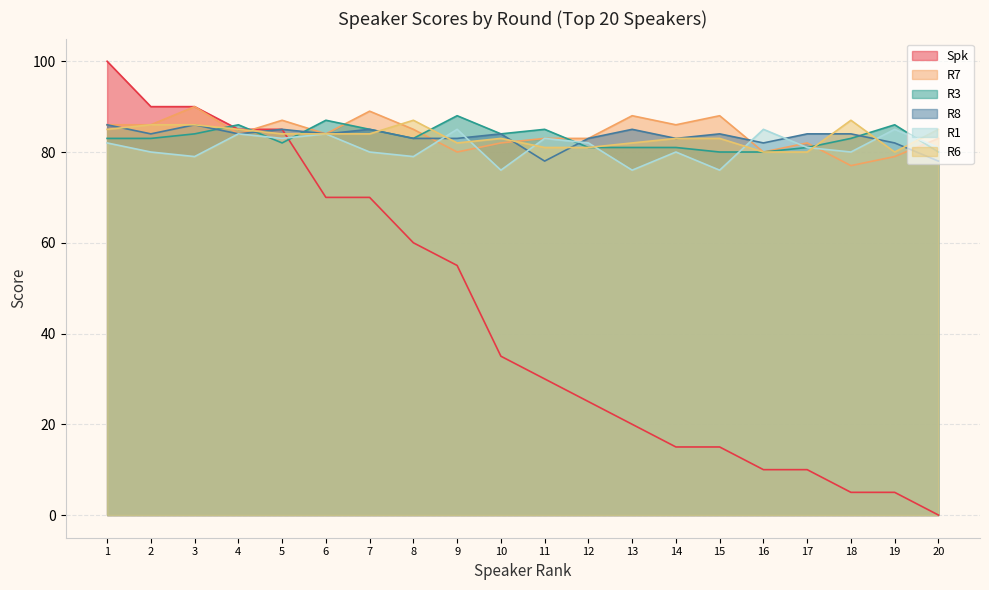

What is the difference between the maximum and minimum values in the R7 series?

13.0